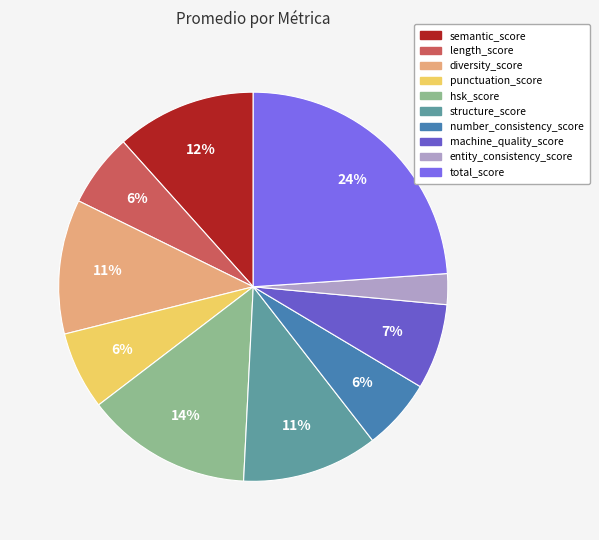

Is it true that number_consistency_score is 6% of the pie?

True